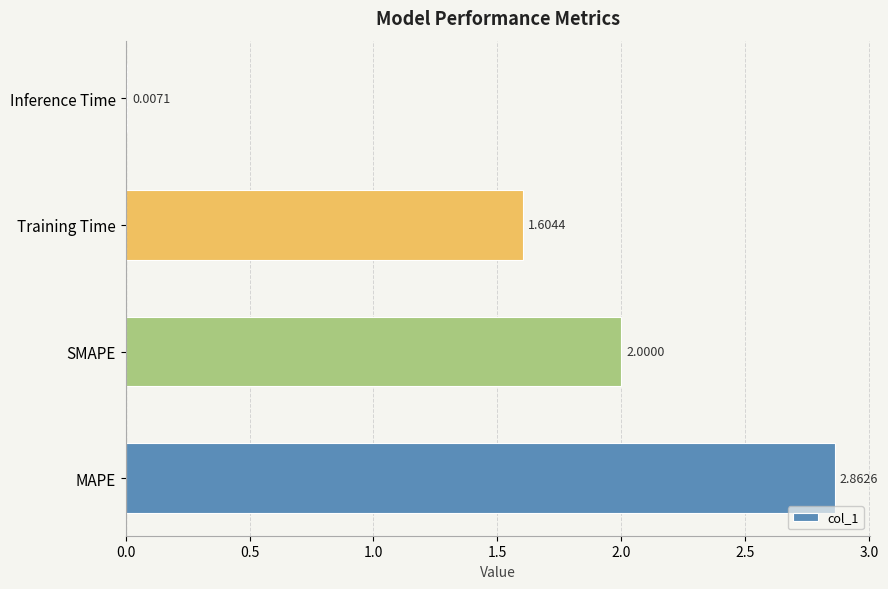

At which label is the value closest to 1?

Training Time